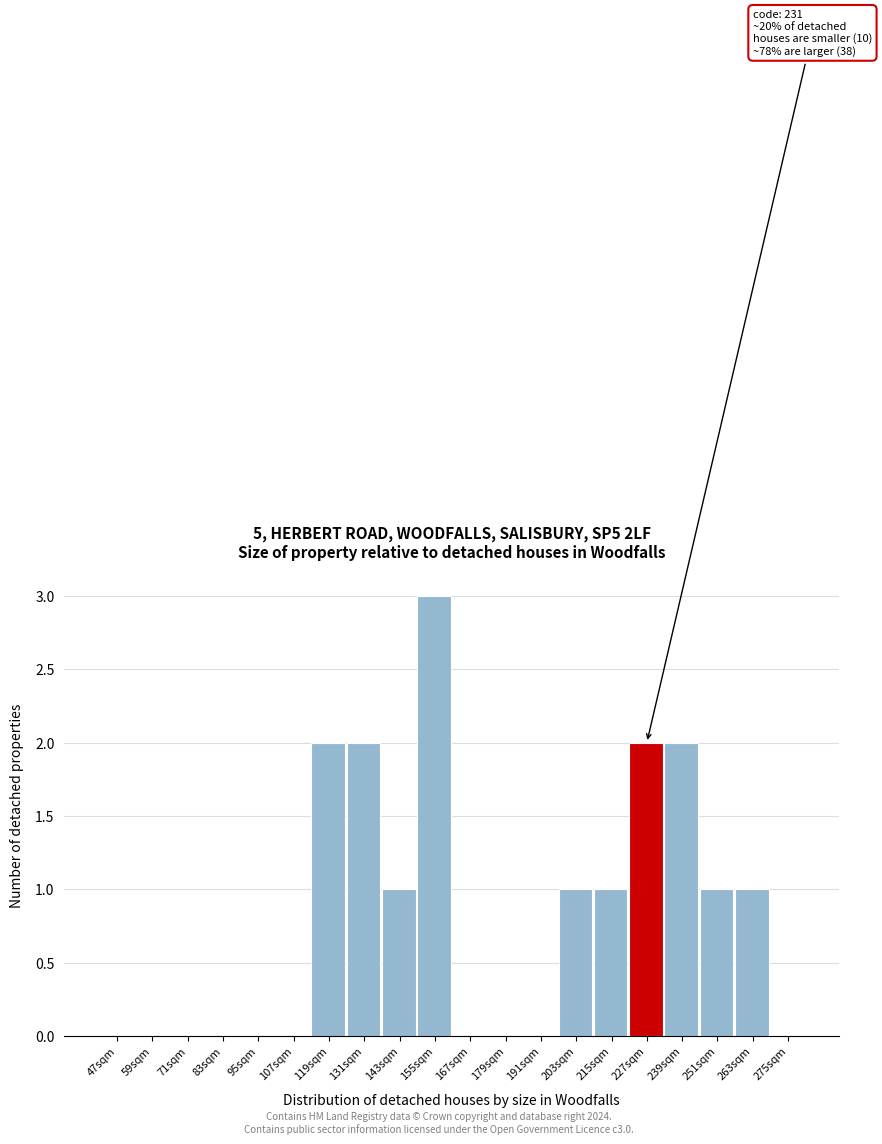

Reading left to right, transcribe all the data shown in this chart.

47sqm=0	59sqm=0	71sqm=0	83sqm=0	95sqm=0	107sqm=0	119sqm=2	131sqm=2	143sqm=1	155sqm=3	167sqm=0	179sqm=0	191sqm=0	203sqm=1	215sqm=1	227sqm=2	239sqm=2	251sqm=1	263sqm=1	275sqm=0